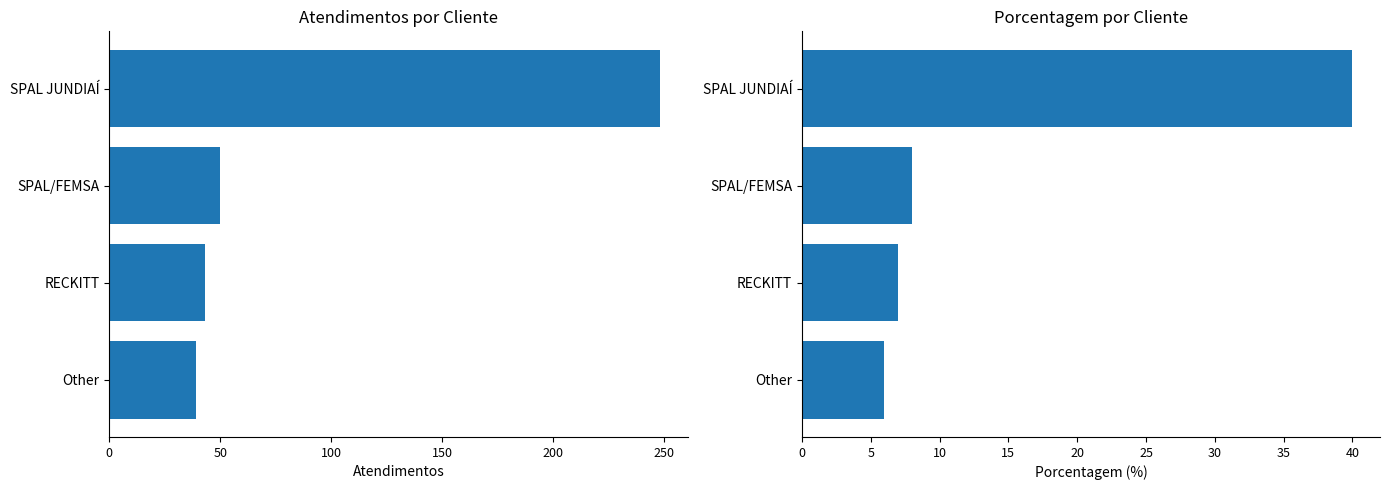

What is the difference between the maximum and minimum values in the atendimentos series?

209